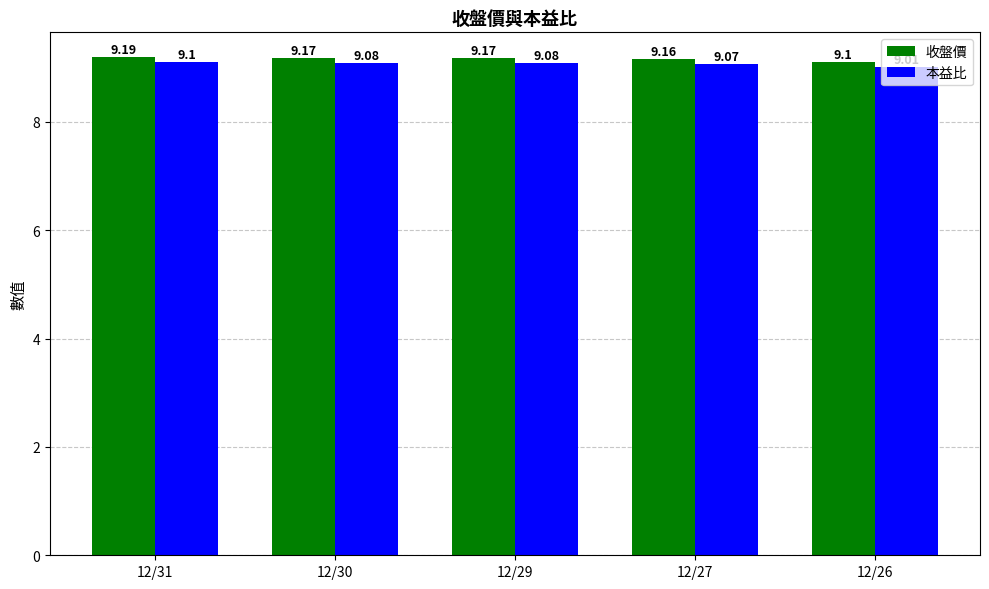

What is the value of the 收盤價 bar at the 2nd from the left?

9.2